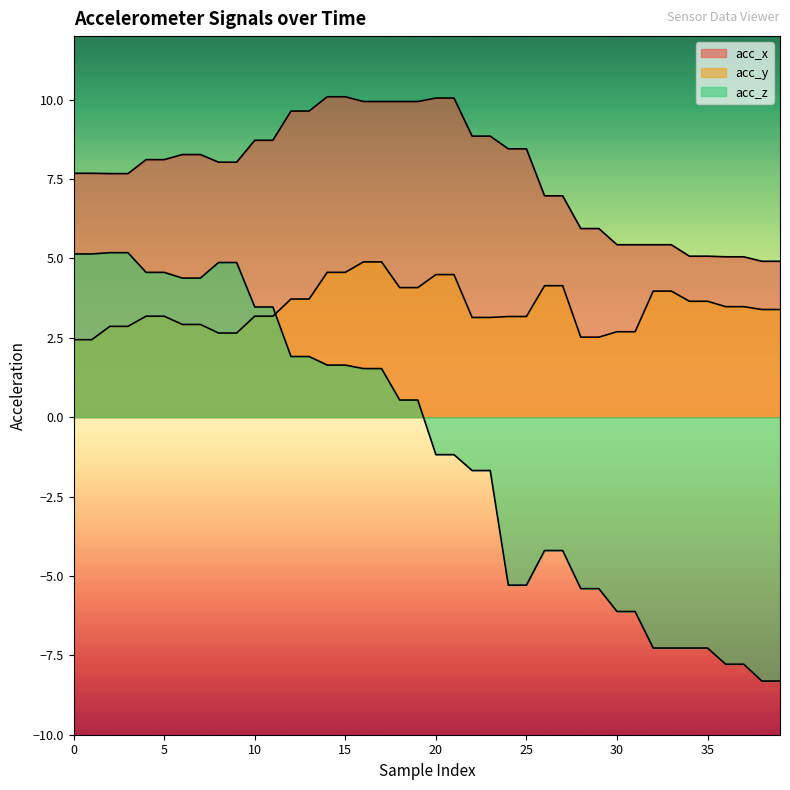

The value of acc_x at 32 is 3.2. True or false?

False